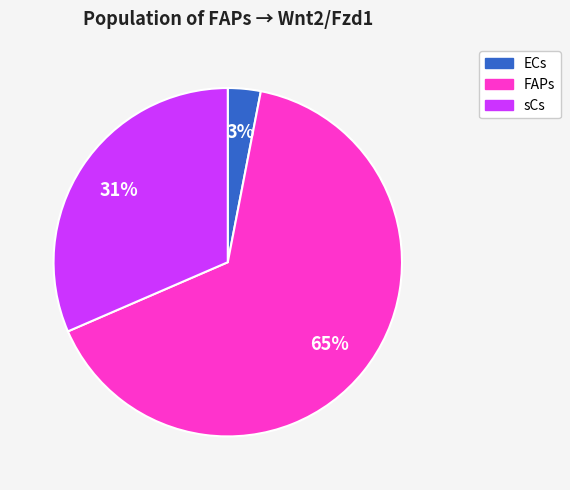

Which slice is the largest?

FAPs